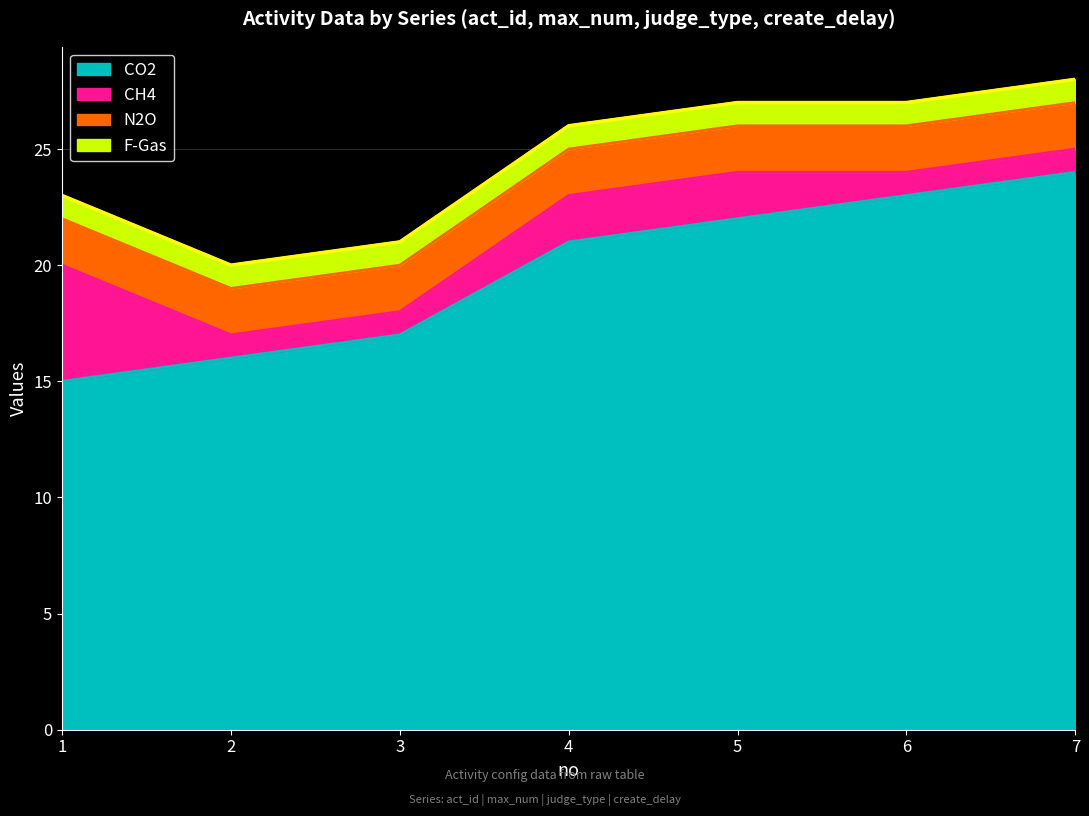

The CH4 series shows 0 at 6. True or false?

False